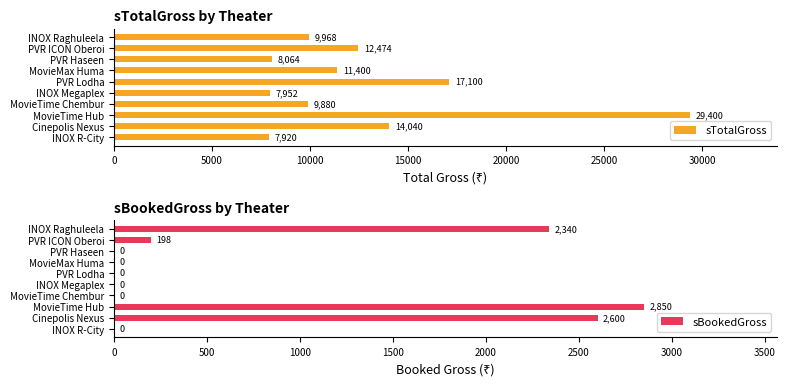

The value of sTotalGross at INOX Megaplex is 7952. True or false?

True